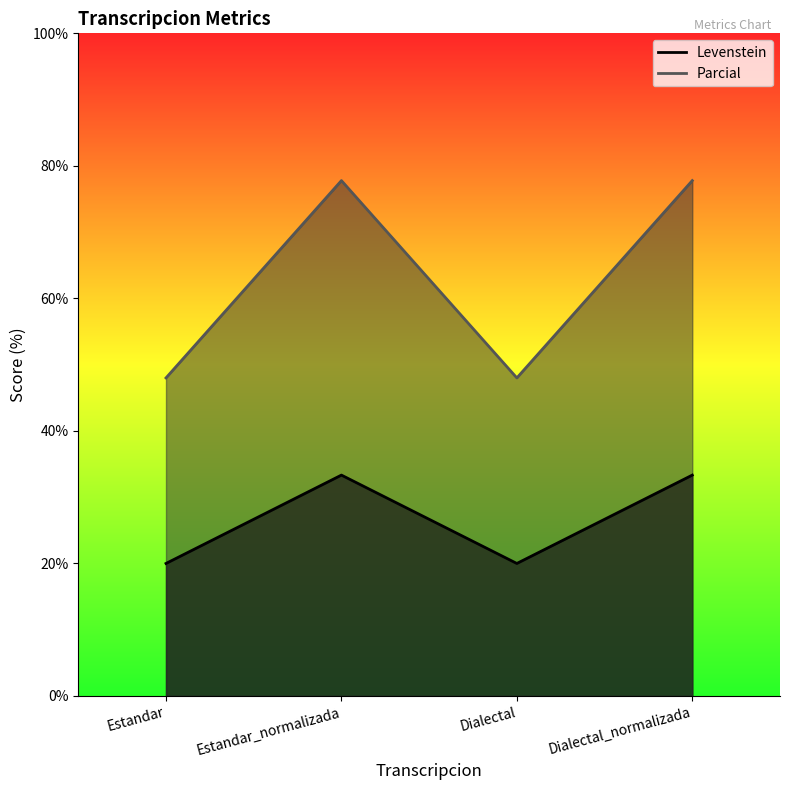

True or false: Levenstein and Parcial intersect in this chart.

False